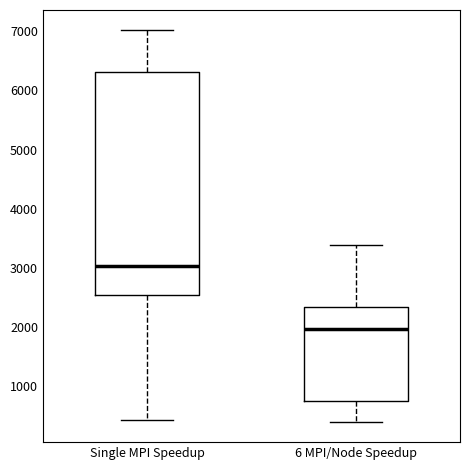

Which box's median line is the lowest?

6 MPI/Node Speedup